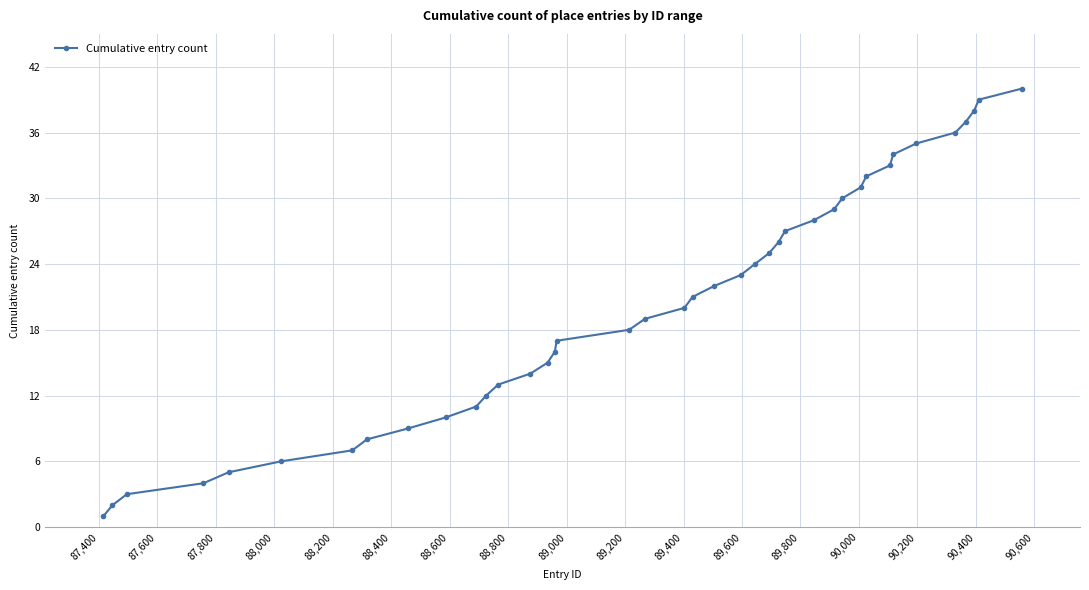

What is the maximum value shown in the chart?

40